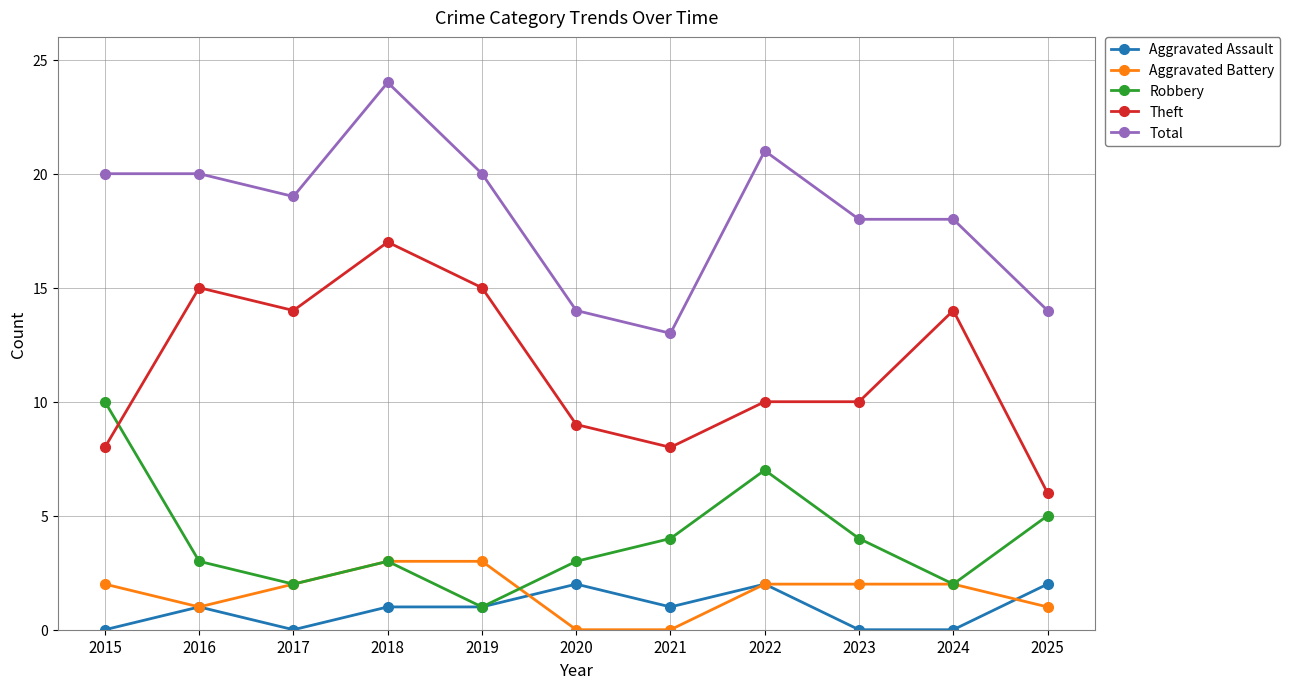

True or false: Total and Aggravated Assault cross at least once.

False